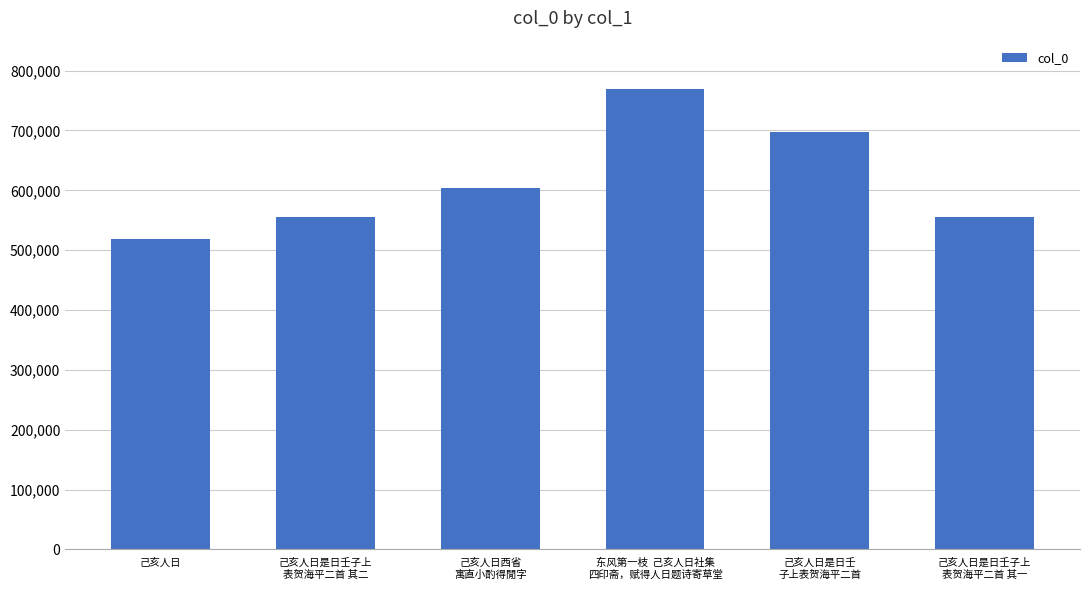

Does the chart contain stacked bars?

No